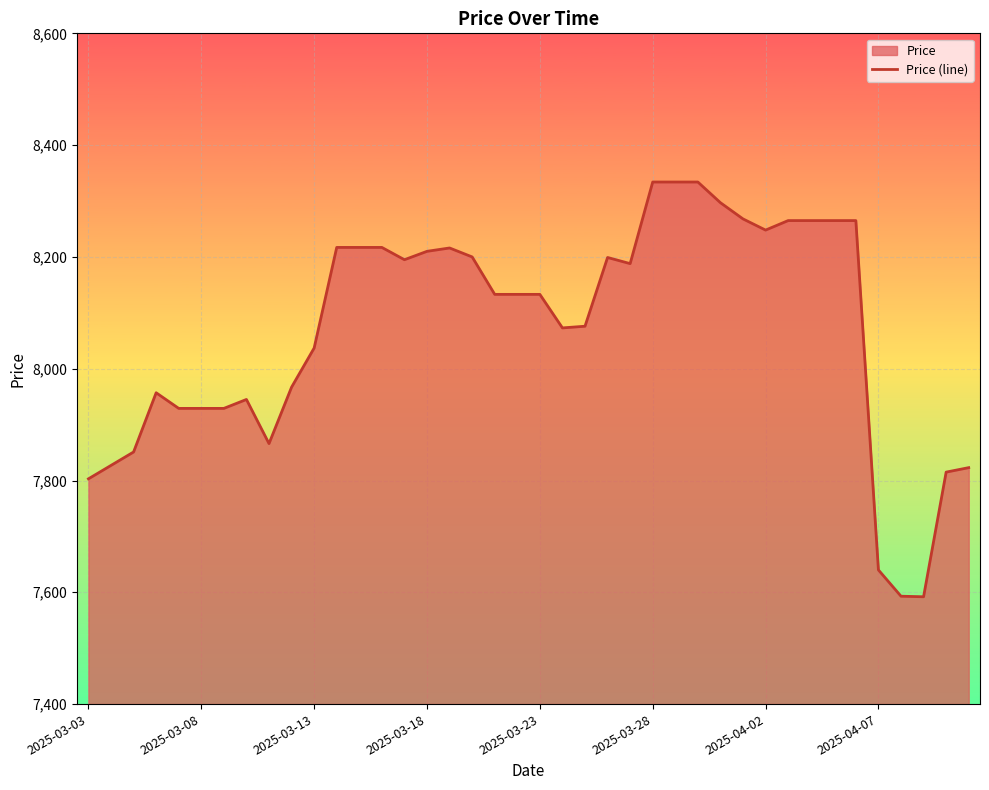

What is the greatest value displayed?

8334